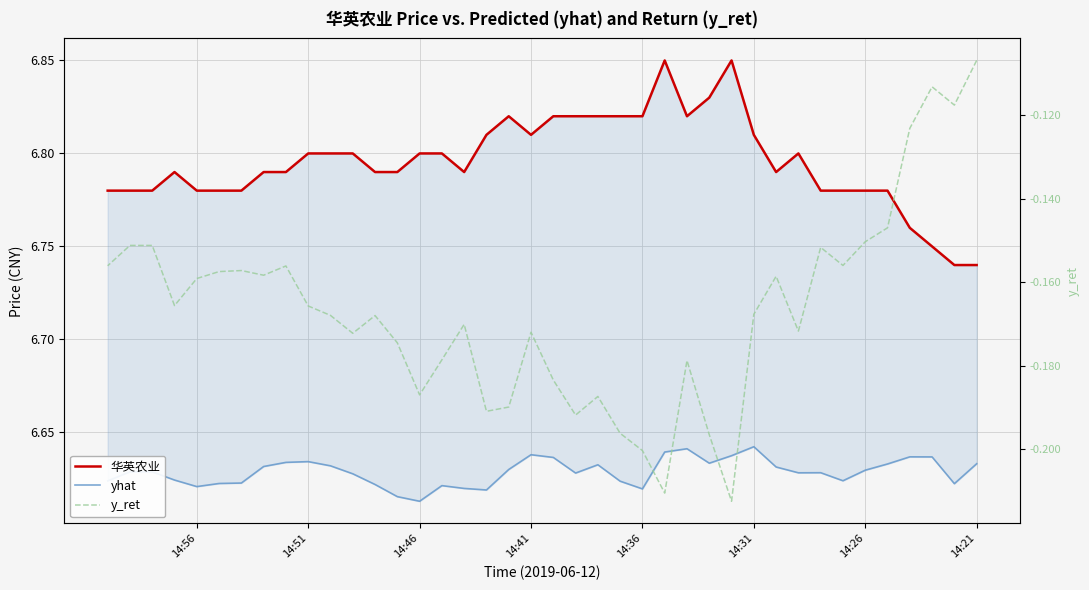

True or false: 华英农业 and yhat intersect in this chart.

False